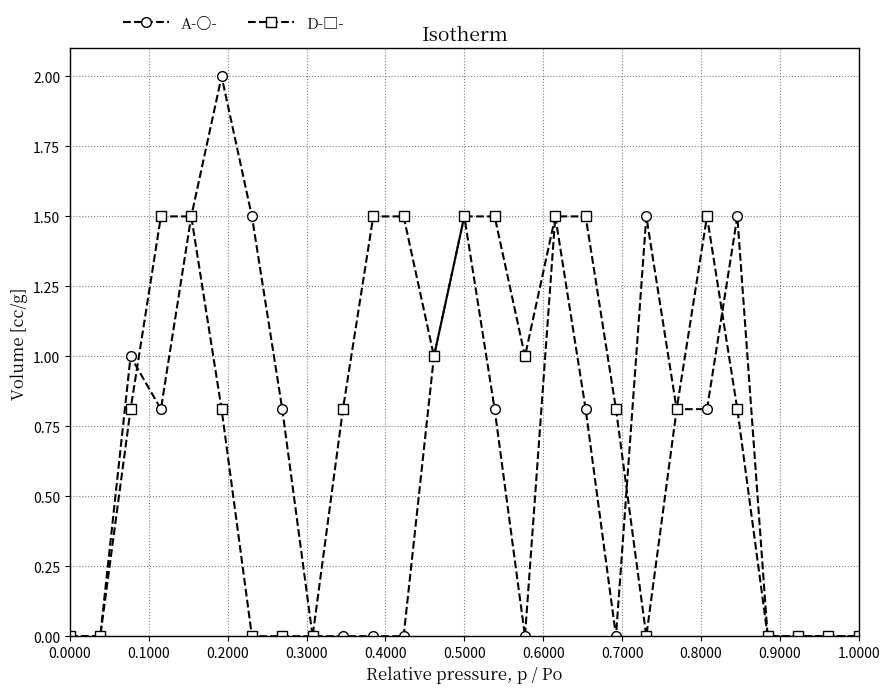

What is the greatest value displayed?

2.0